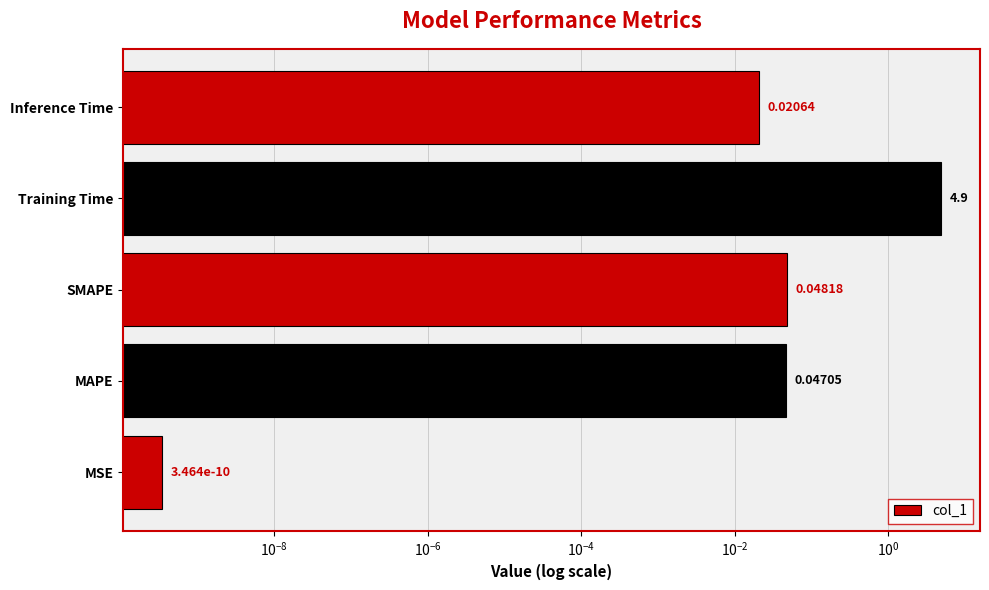

What is the maximum value shown in the chart?

4.9